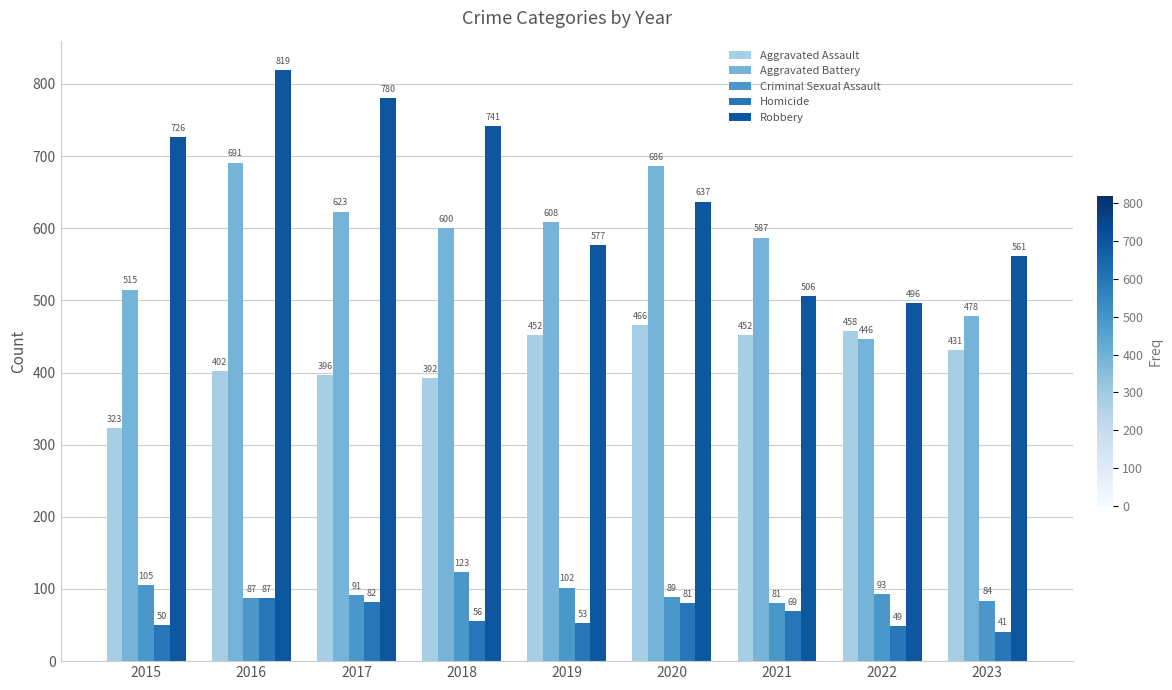

What is the difference between the second highest and second lowest values in the Aggravated Assault series?

66